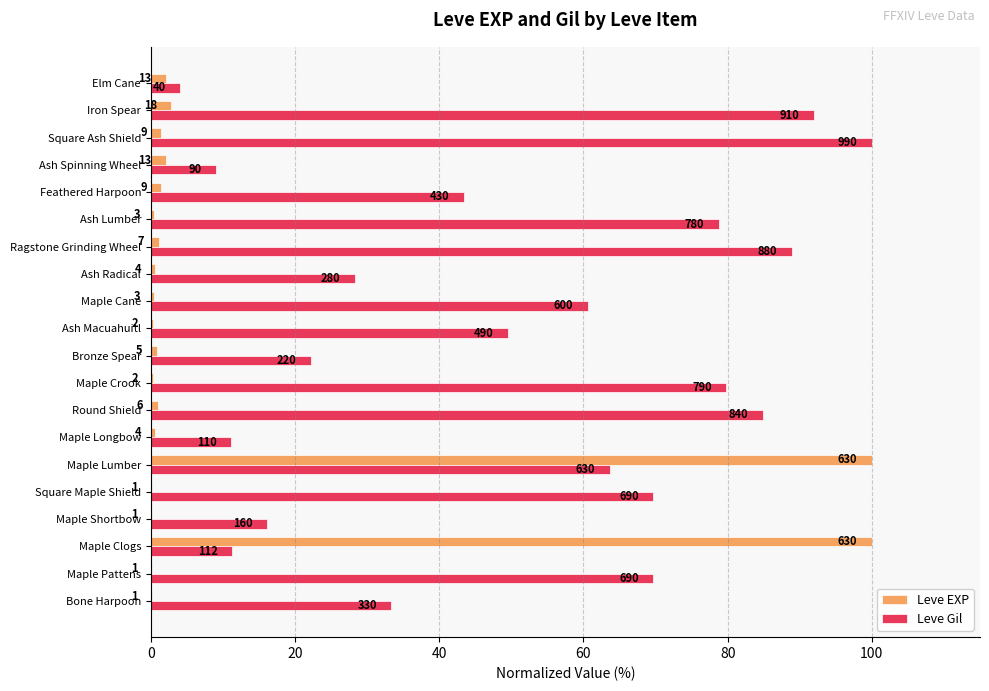

What are all the series names shown in the legend?

Leve EXP, Leve Gil